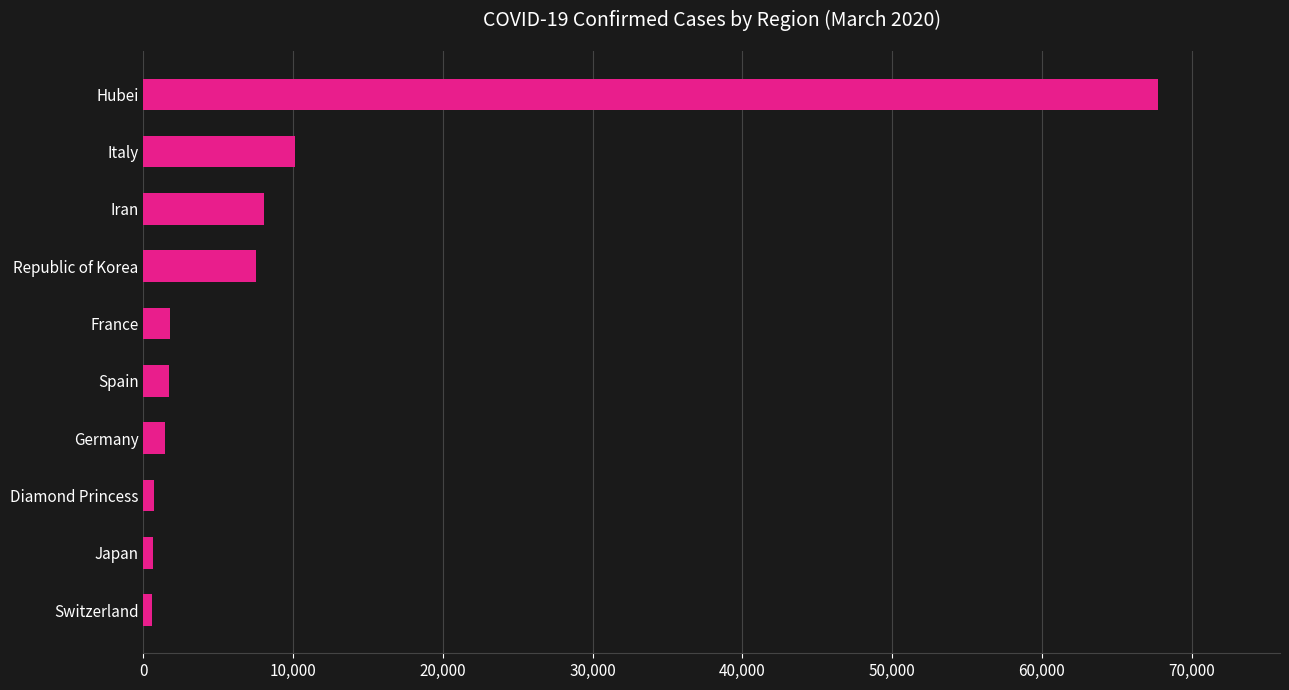

What is the label of the 6th bar from the top?

Spain